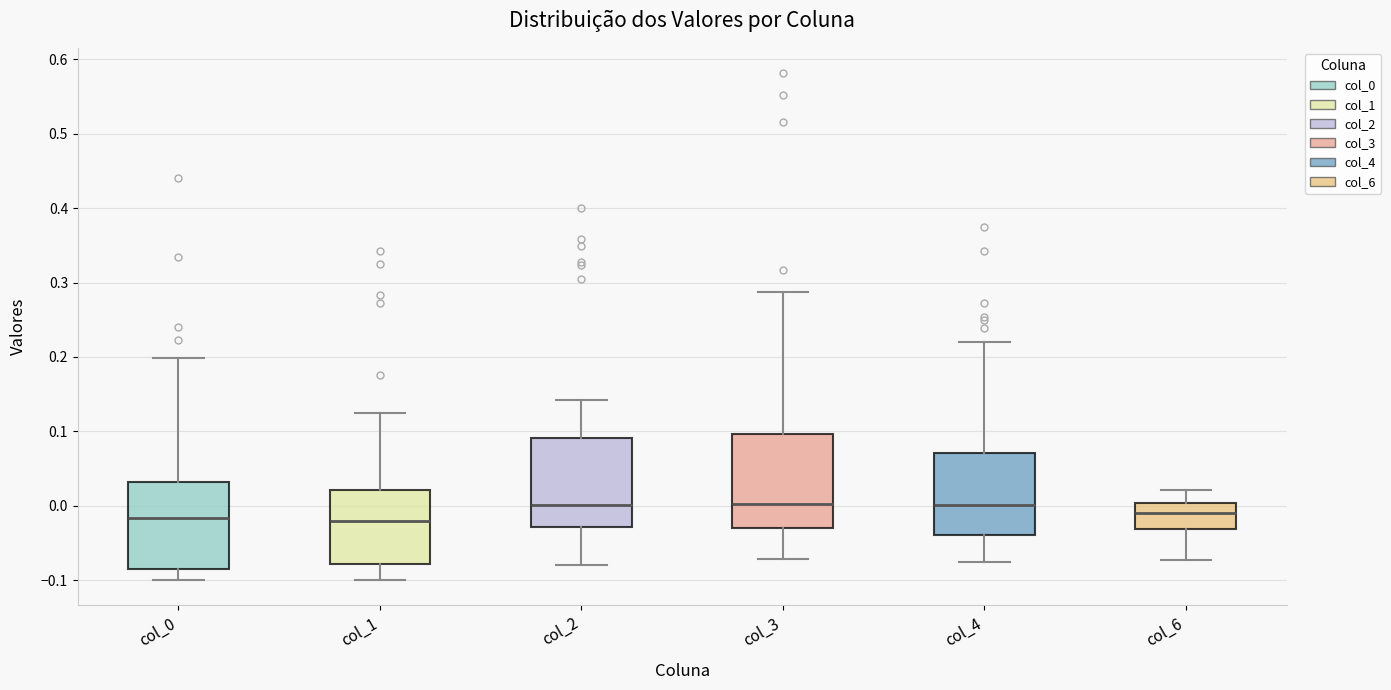

Where does the lower whisker of the box for col_4 end on the y-axis? The values are not printed on the chart, so give them approximately, as read against the axis.

-0.08